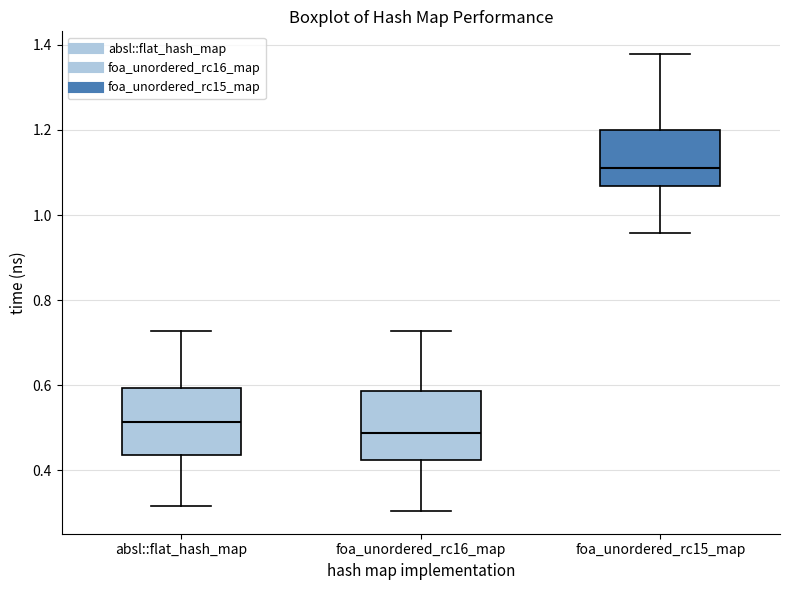

Reading left to right, transcribe this box plot: for each box, give where its median line is, the range the box spans, and where its two whiskers end, as read against the y-axis. The values are not printed on the chart, so give them approximately, as read against the axis.

absl::flat_hash_map: median 0.52, box 0.44 to 0.60, whiskers 0.32 to 0.72
foa_unordered_rc16_map: median 0.48, box 0.42 to 0.58, whiskers 0.30 to 0.72
foa_unordered_rc15_map: median 1.12, box 1.06 to 1.20, whiskers 0.96 to 1.38